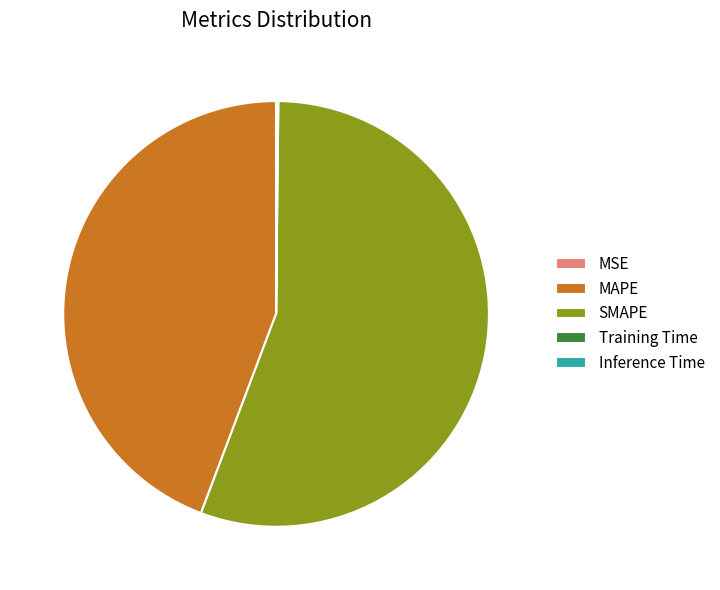

True or false: SMAPE accounts for 56% of the total.

True